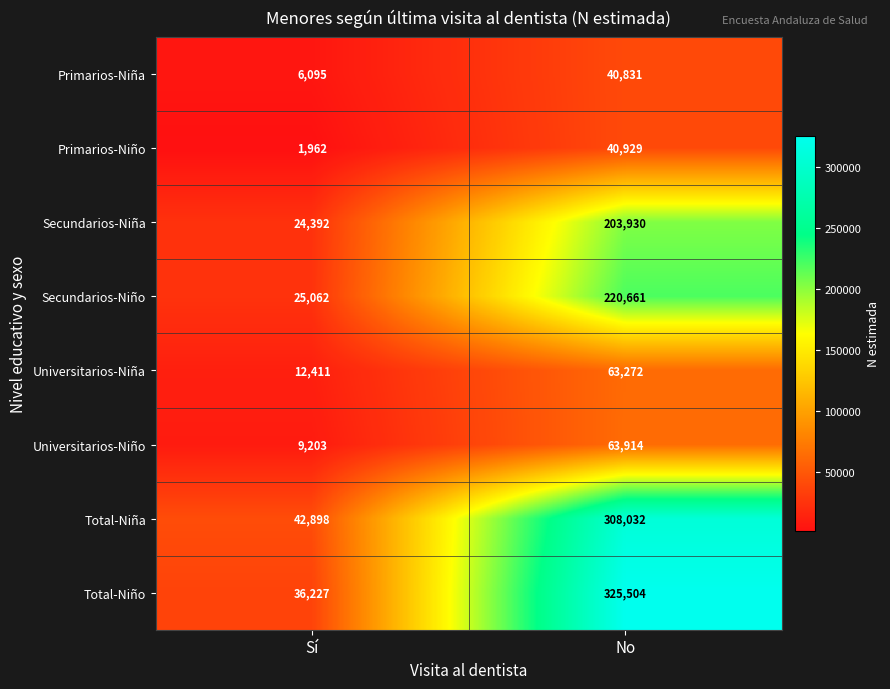

Rank the series at Sí from highest to lowest value.

Total-Niña, Total-Niño, Secundarios-Niño, Secundarios-Niña, Universitarios-Niña, Universitarios-Niño, Primarios-Niña, Primarios-Niño